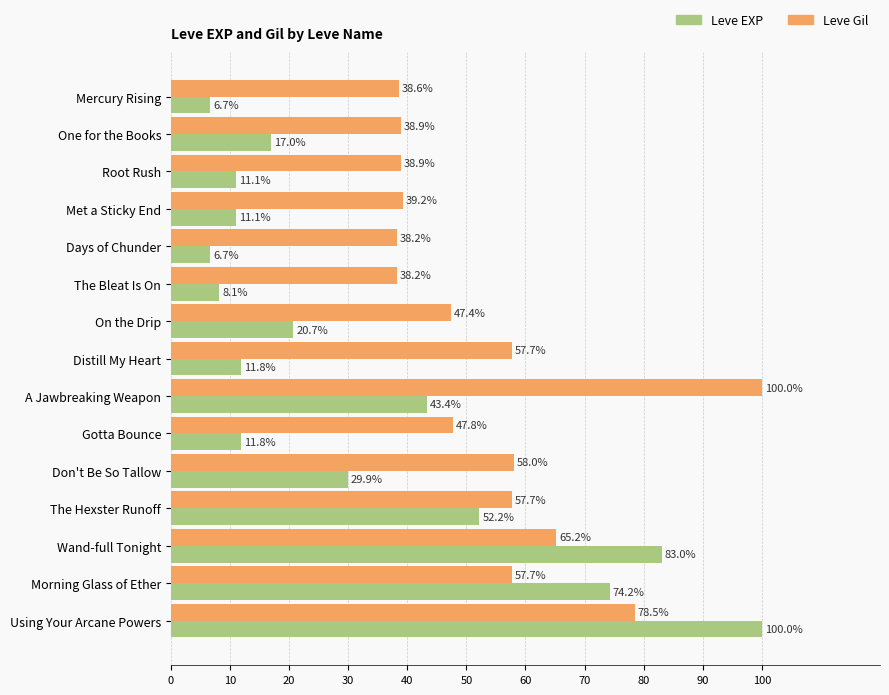

Between One for the Books and Days of Chunder, which series saw the biggest shift?

Leve EXP